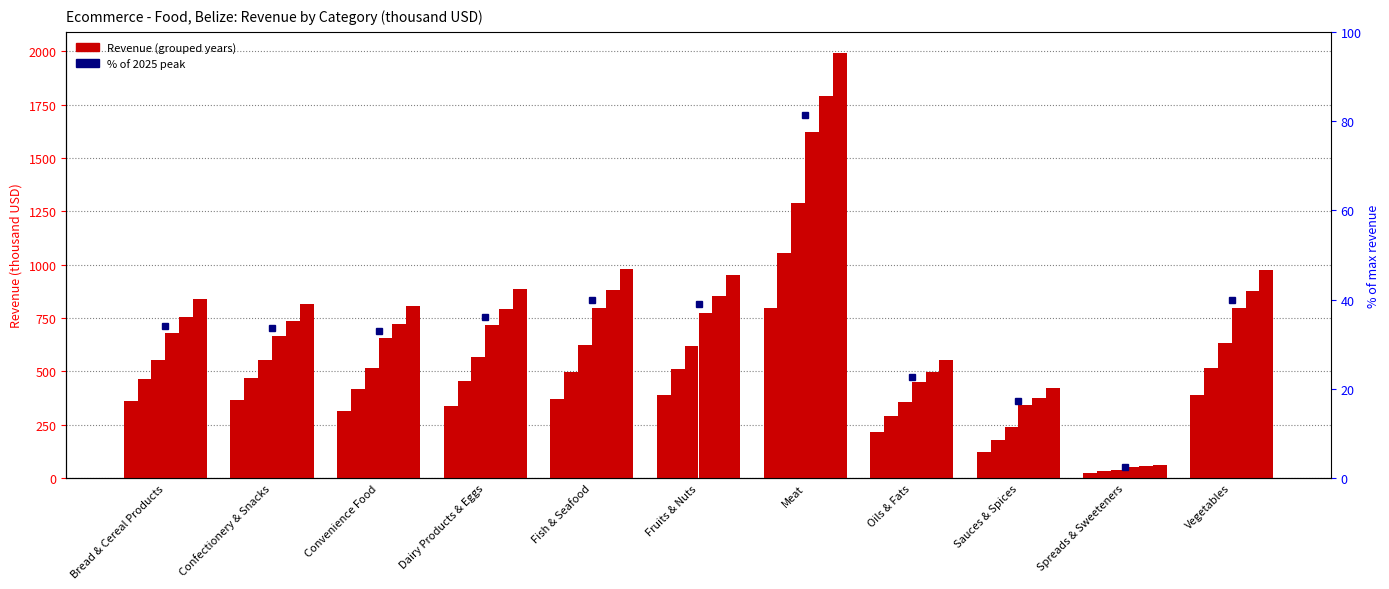

What position from the left is Sauces & Spices?

9